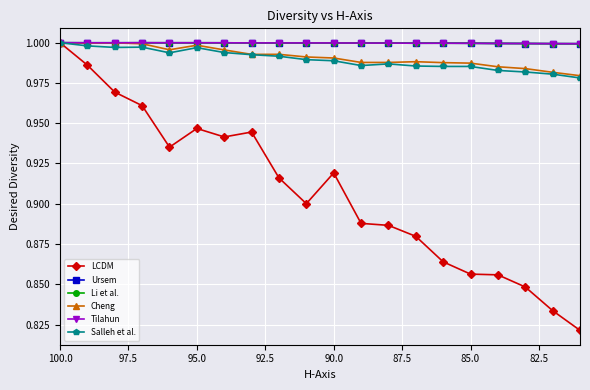

List the series in order of their peak value, lowest first.

LCDM, Ursem, Li et al., Cheng, Tilahun, Salleh et al.